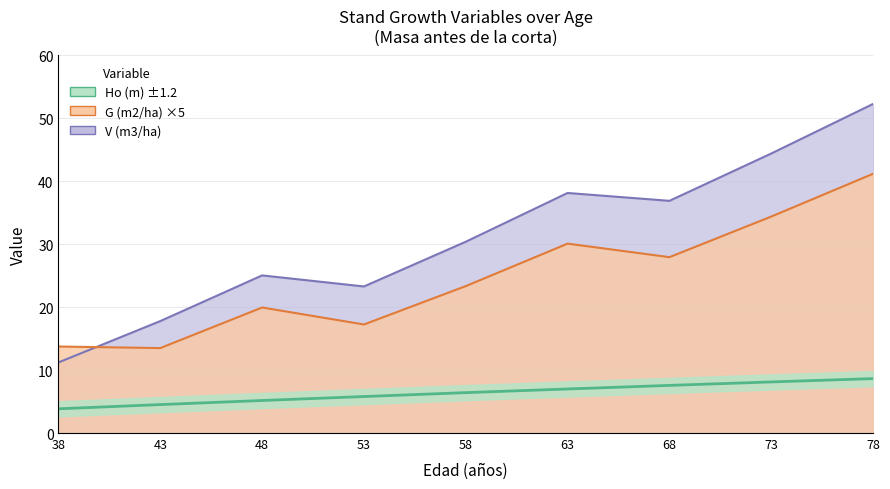

What are all the series names shown in the legend?

Ho (m), G (m2/ha), V (m3/ha)